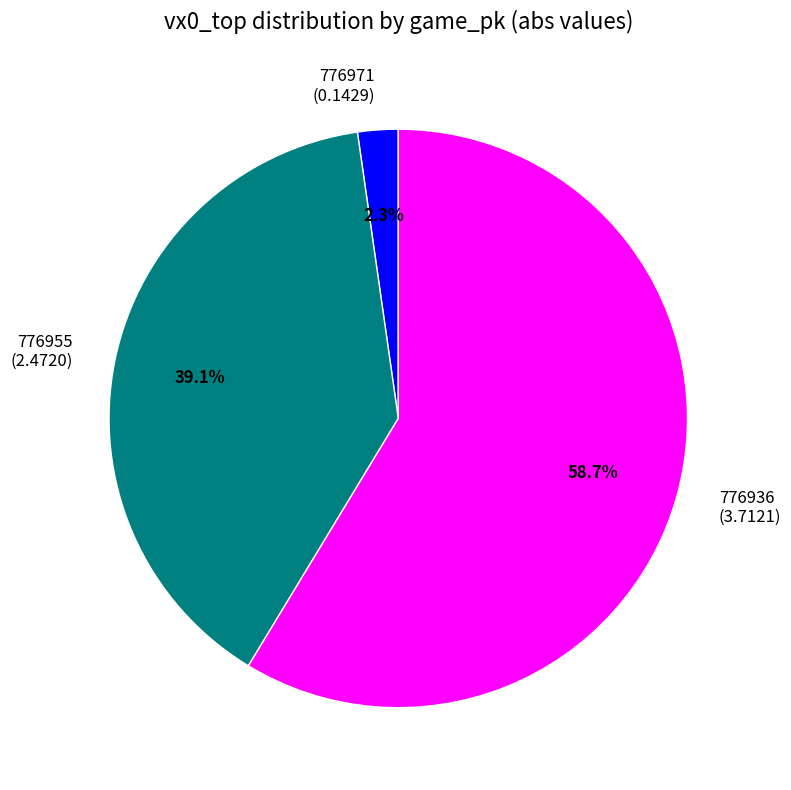

Is it true that 776936 is 71% of the pie?

False